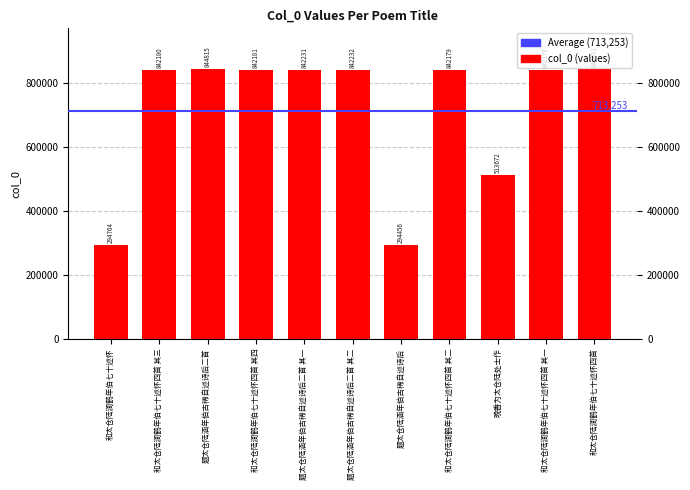

What is the change in value from 和太仓陆涧鹤年伯七十述怀 to 题太仓陆涵年伯古稀自述诗后?

-308